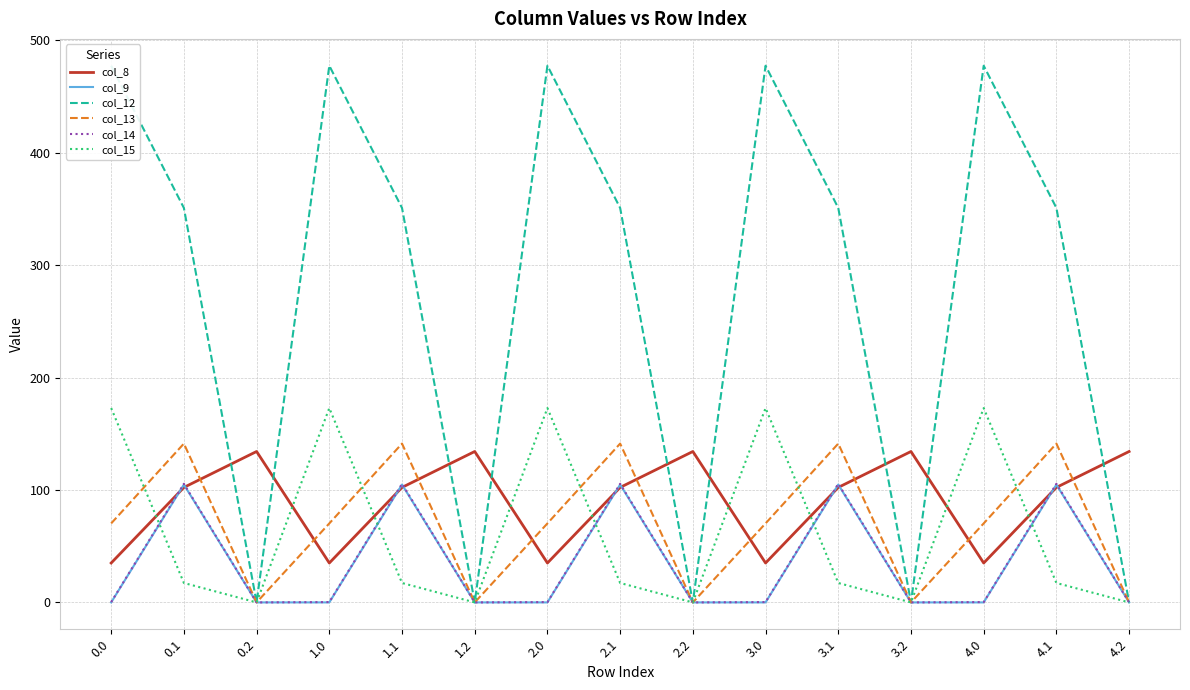

List the series in order of their peak value, highest first.

col_12, col_15, col_13, col_8, col_14, col_9